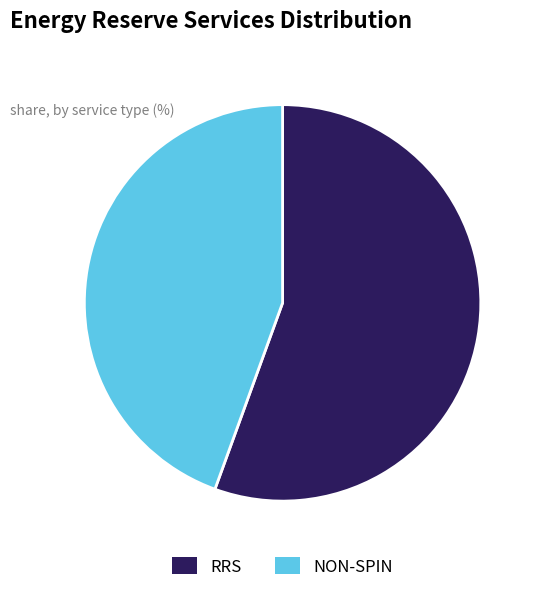

Between RRS and NON-SPIN, which is larger?

RRS